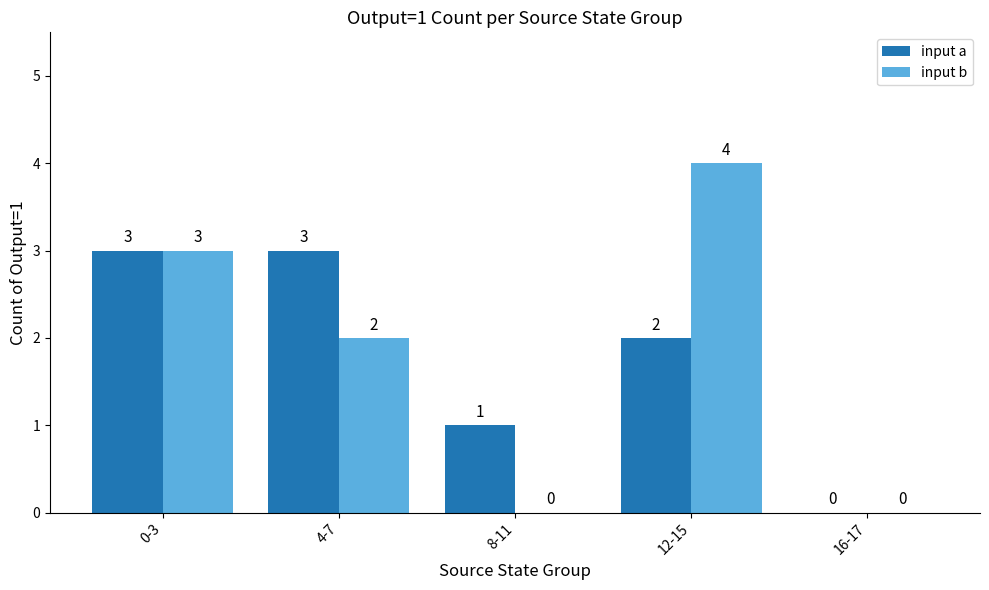

True or false: input b has a value of 1 at 8-11.

False